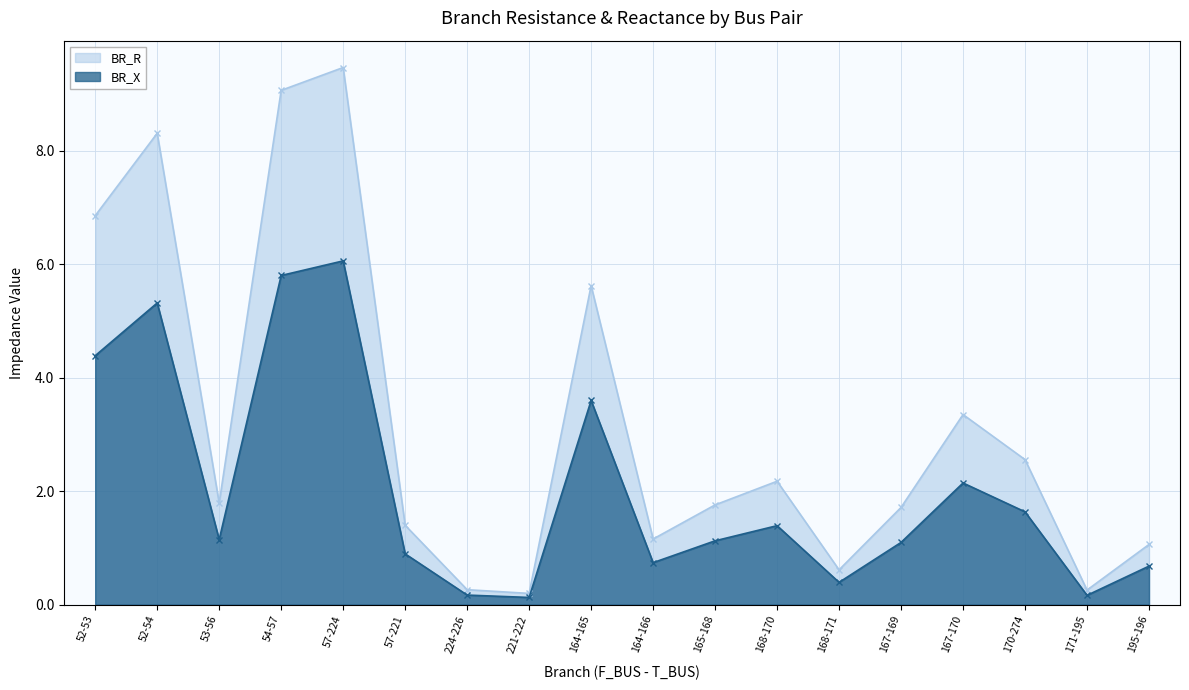

What is the smallest value displayed?

0.1